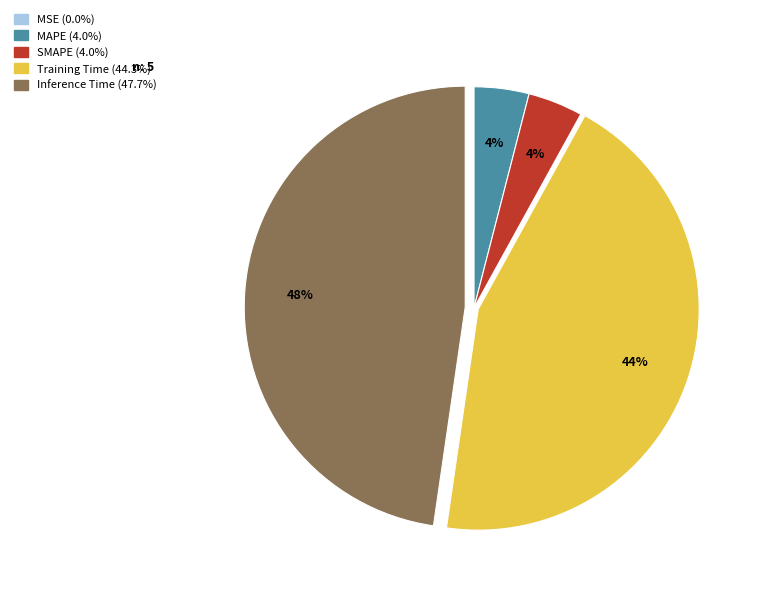

Does any single category account for the majority?

No